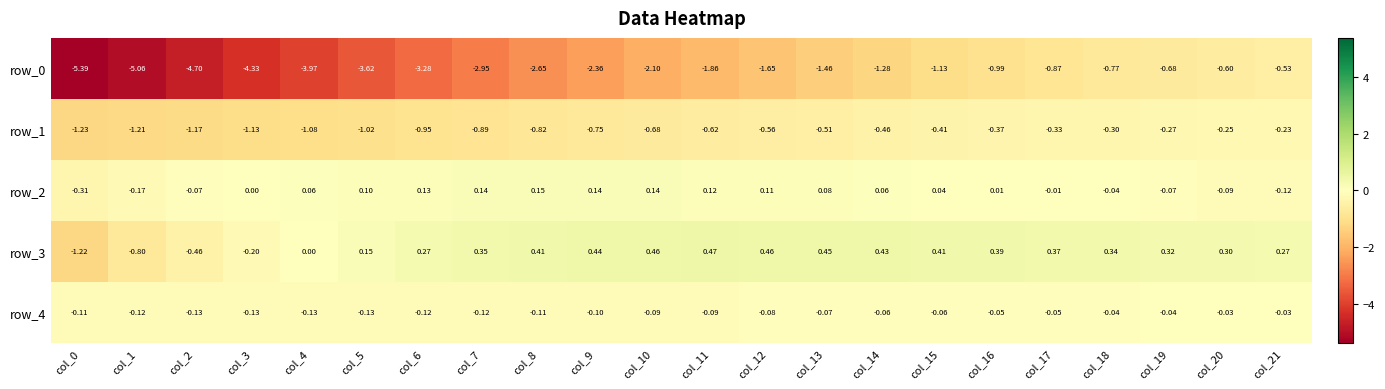

At which label does row_0 first exceed -1?

col_16